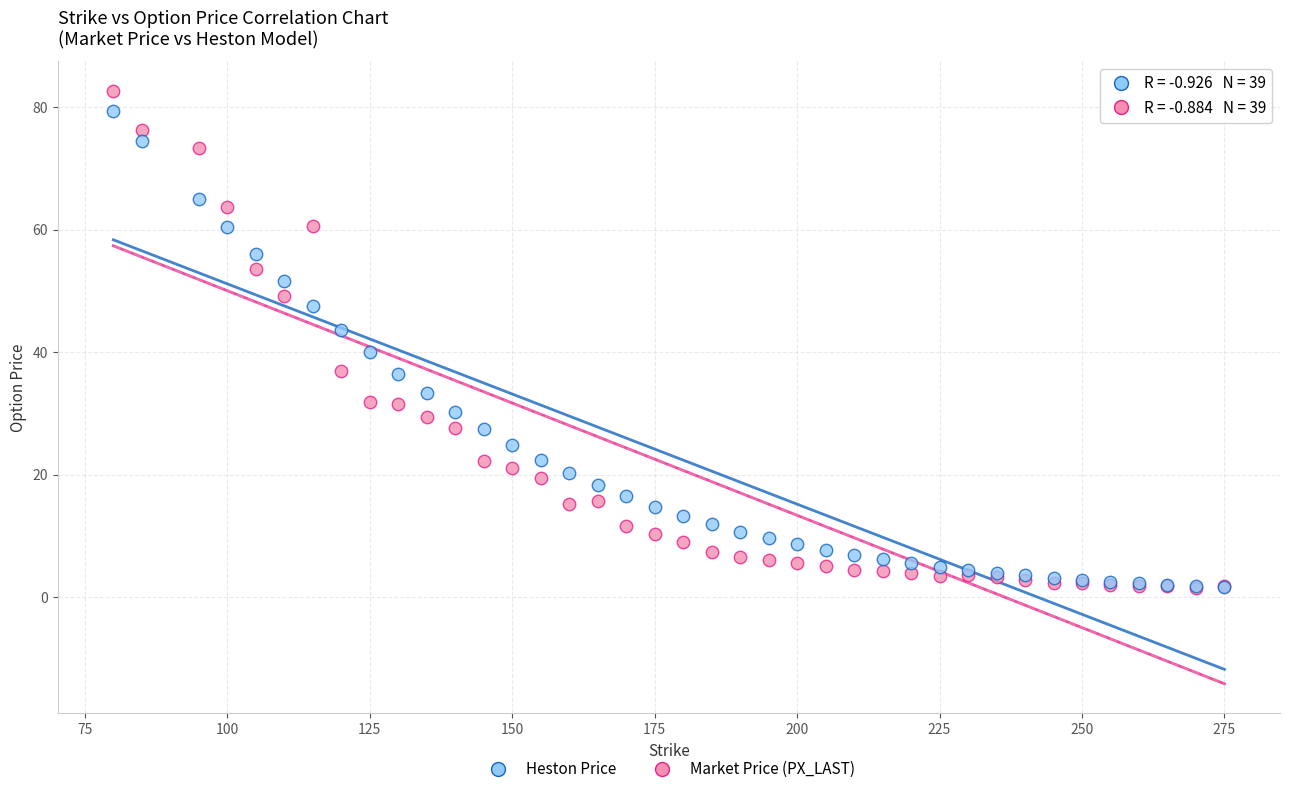

Which series contains the highest Y value?

Market Price (PX_LAST)